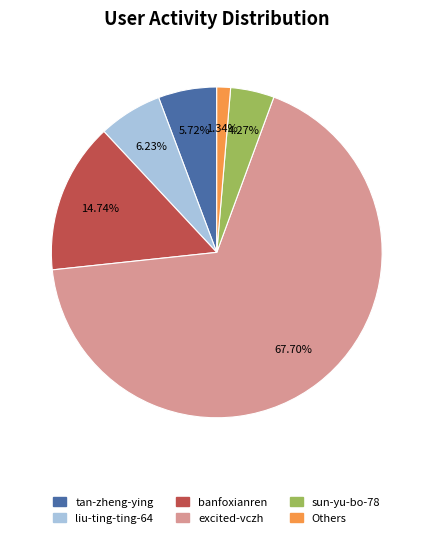

Does any single category account for the majority?

Yes